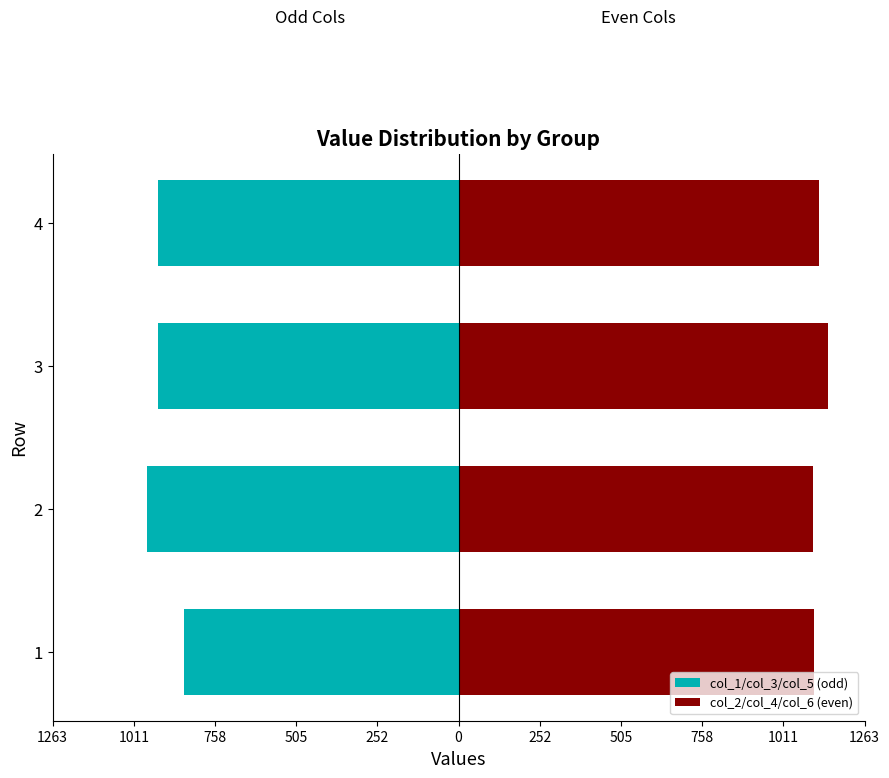

What is the minimum value shown in the chart?

-969.0